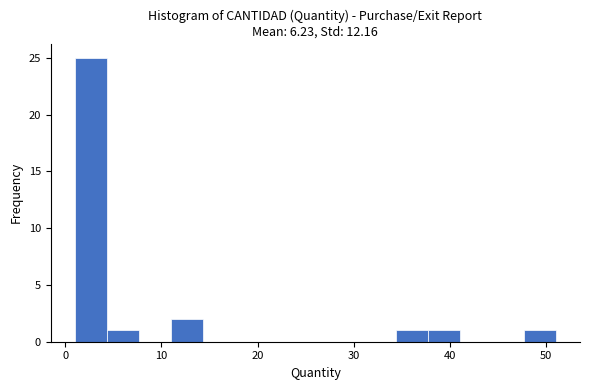

Around what value on the x-axis is the tallest bar? Give the approximate position of its centre, as read against the axis.

3